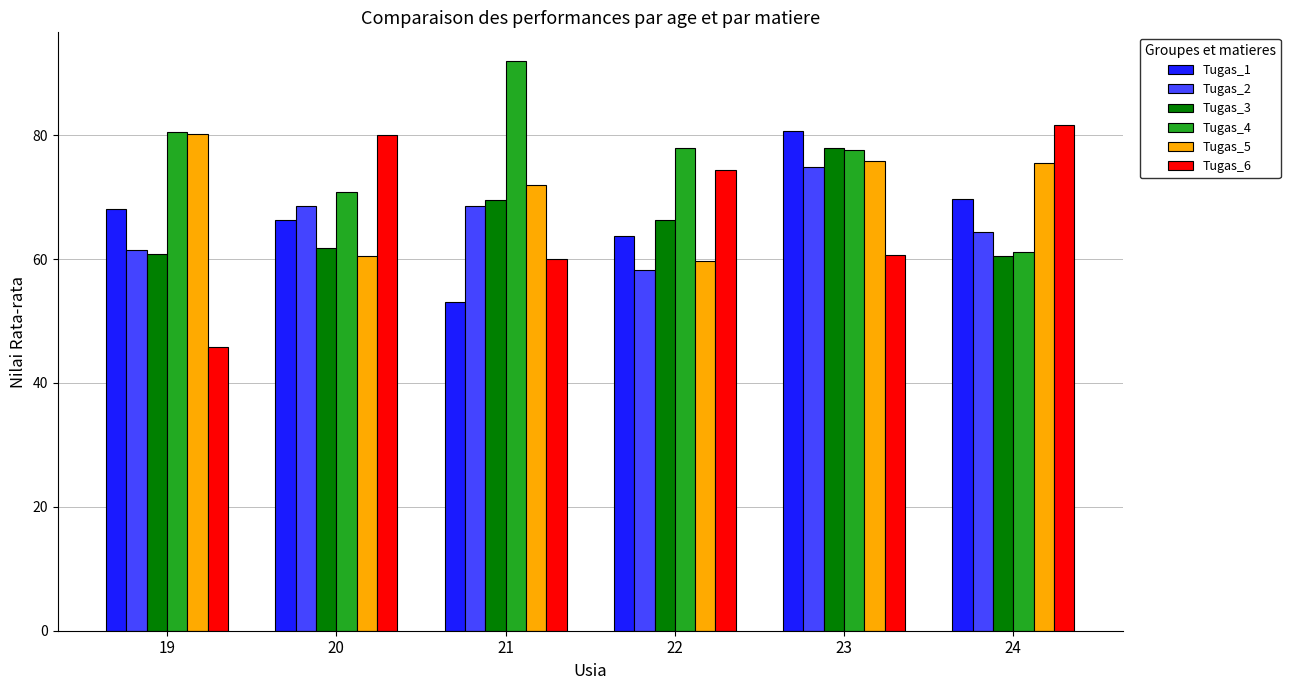

How many data points in Tugas_3 are less than 66?

3